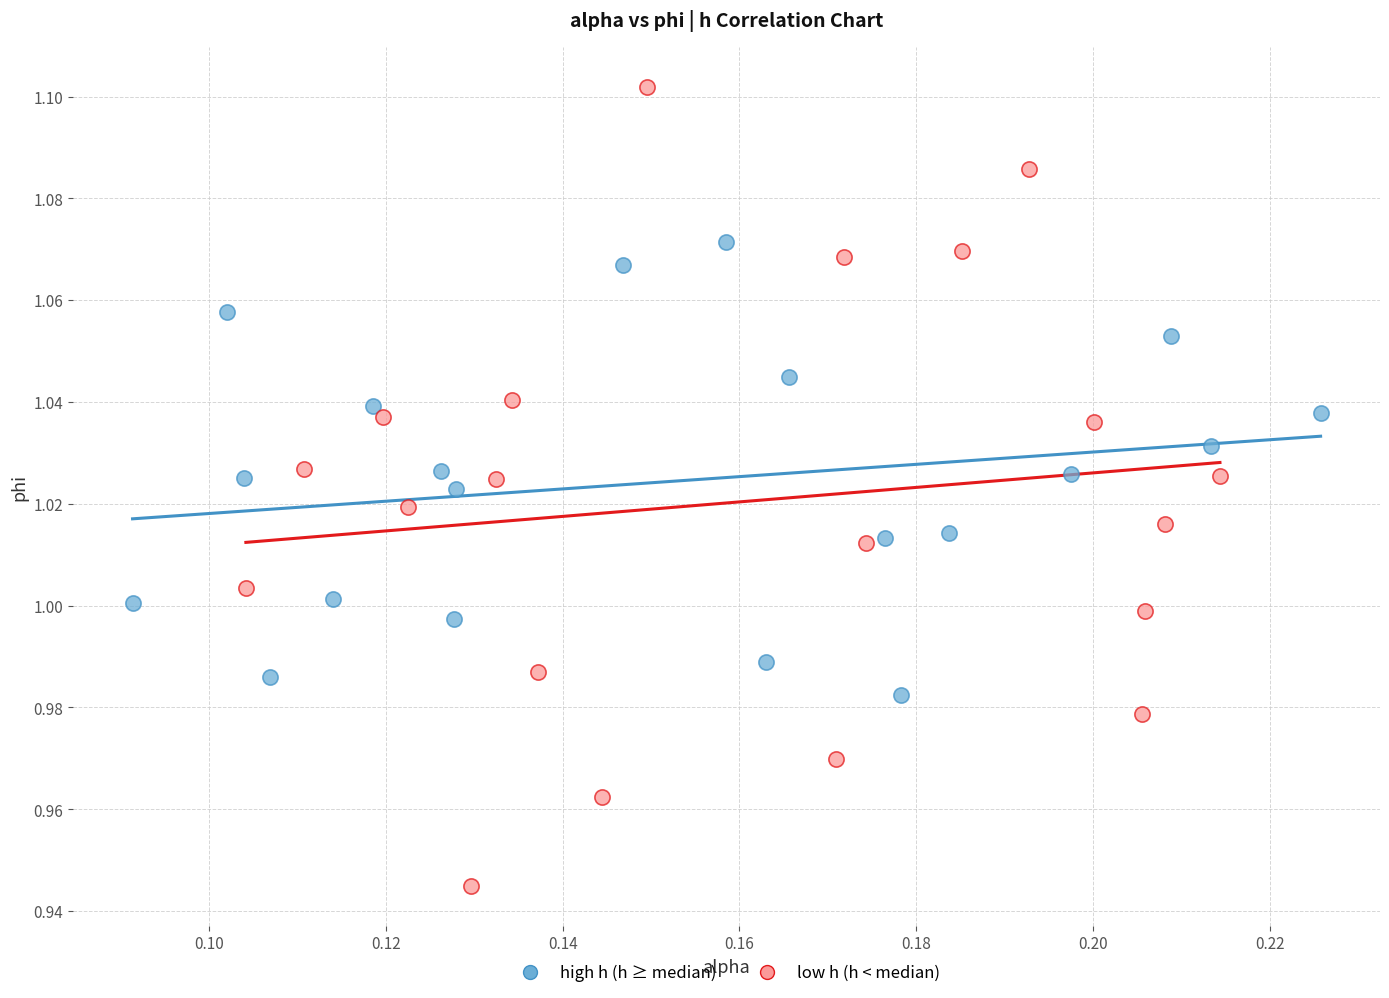

Which series has the widest spread of Y values?

low h (h < median)